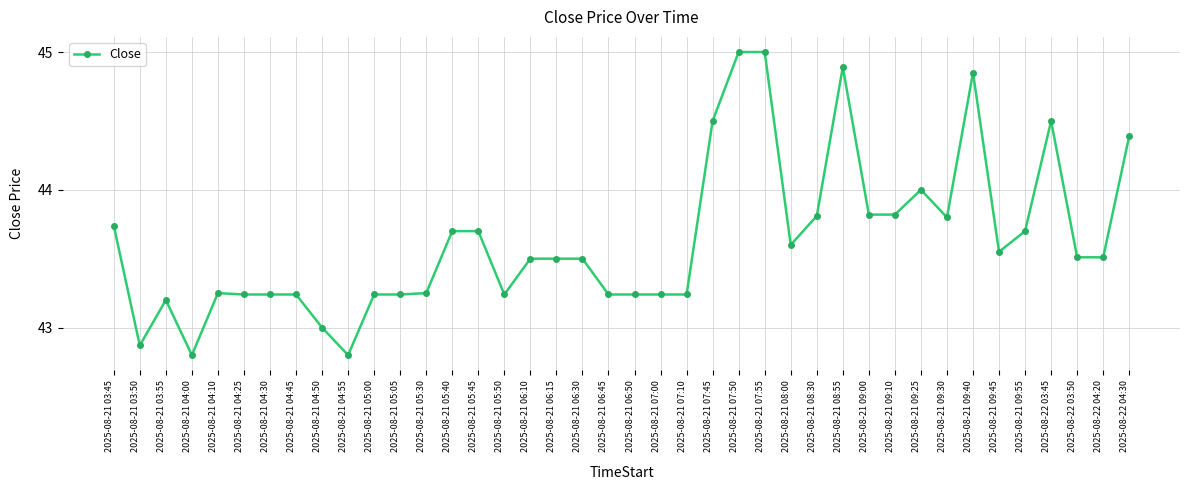

Between 2025-08-21 04:50 and 2025-08-21 06:50, which is larger?

2025-08-21 06:50